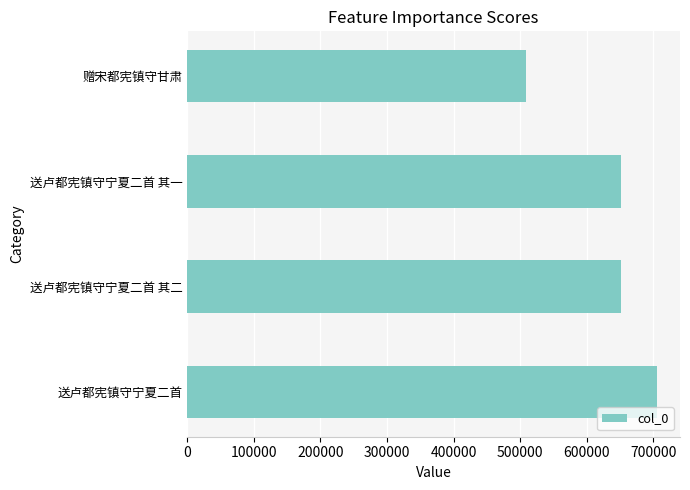

Count the number of data series in this chart.

1